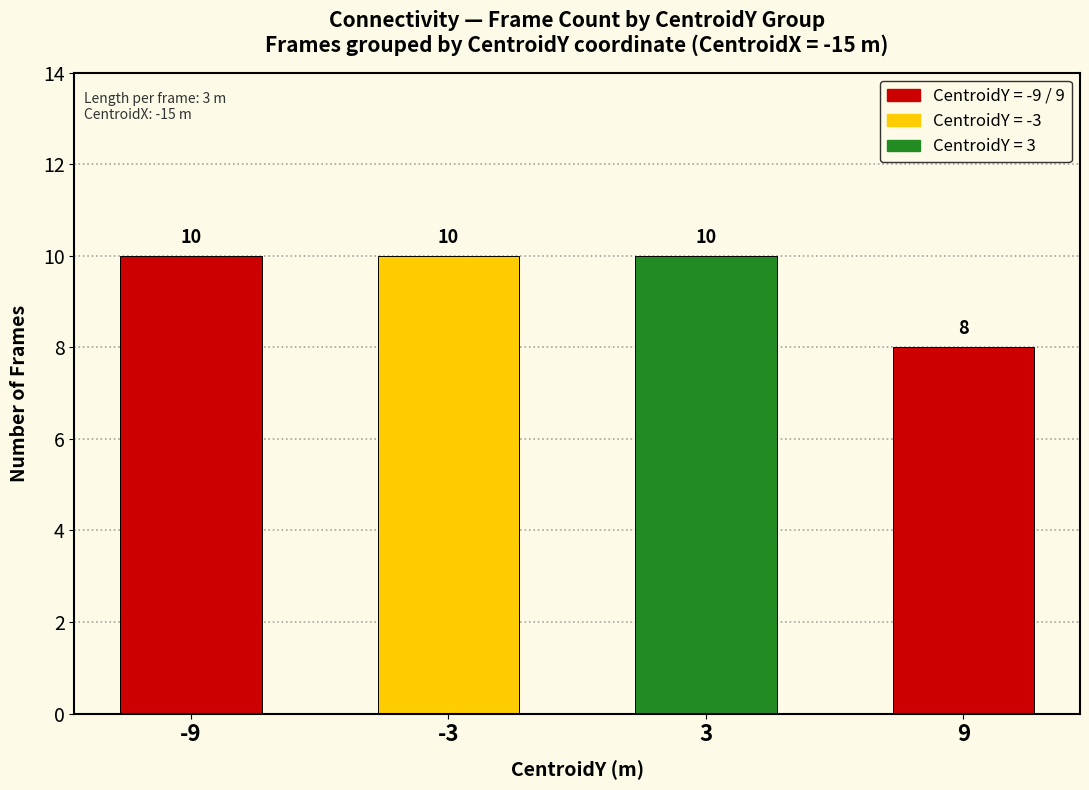

How many data points are less than 10?

1